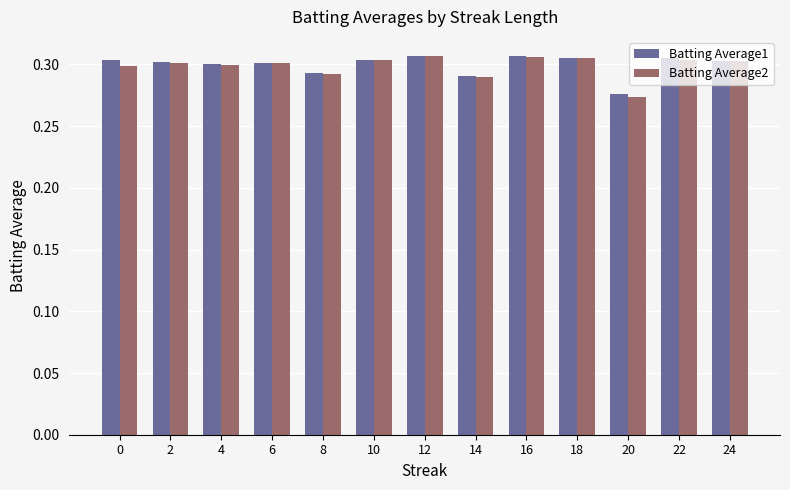

At which label does Batting Average1 reach its minimum?

20